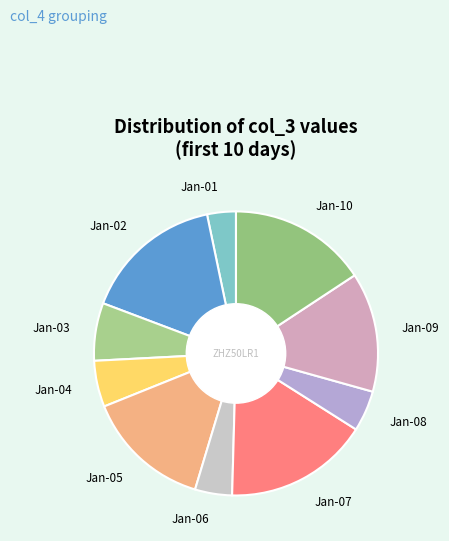

Between Jan-03 and Jan-09, which is larger?

Jan-09